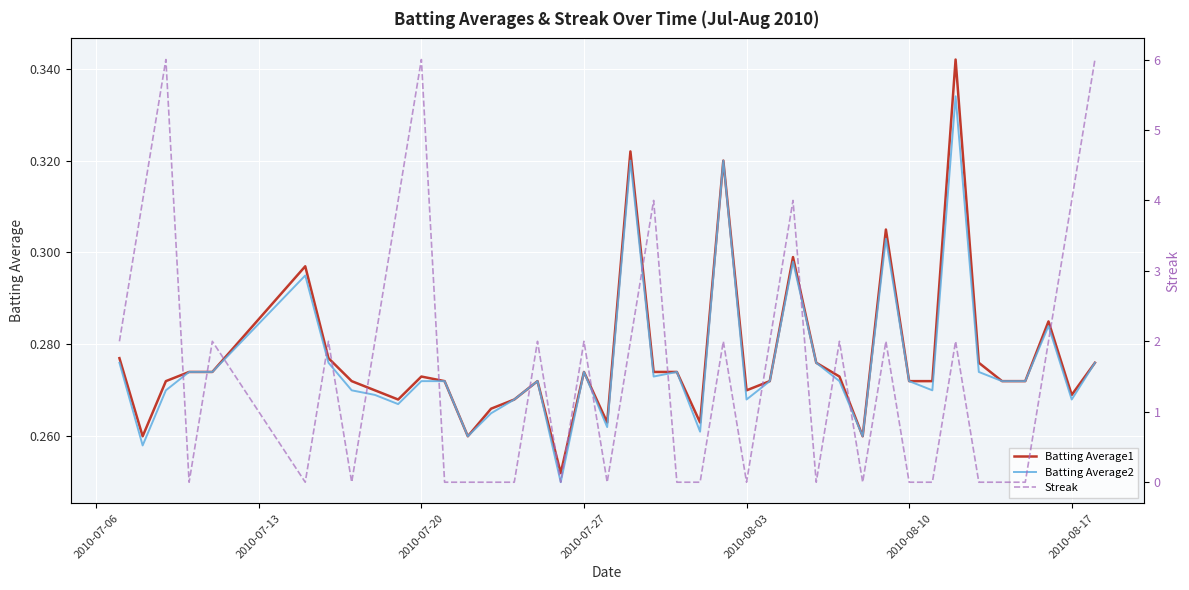

Which has a higher value, 2010-07-20 or 24?

2010-07-20